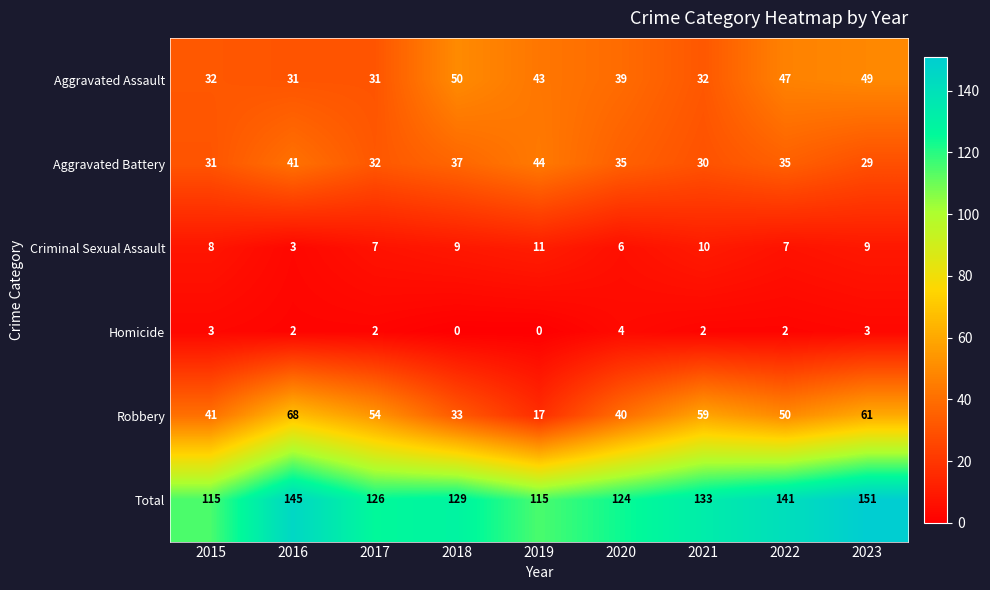

At which category is the sum across all series the highest?

2023